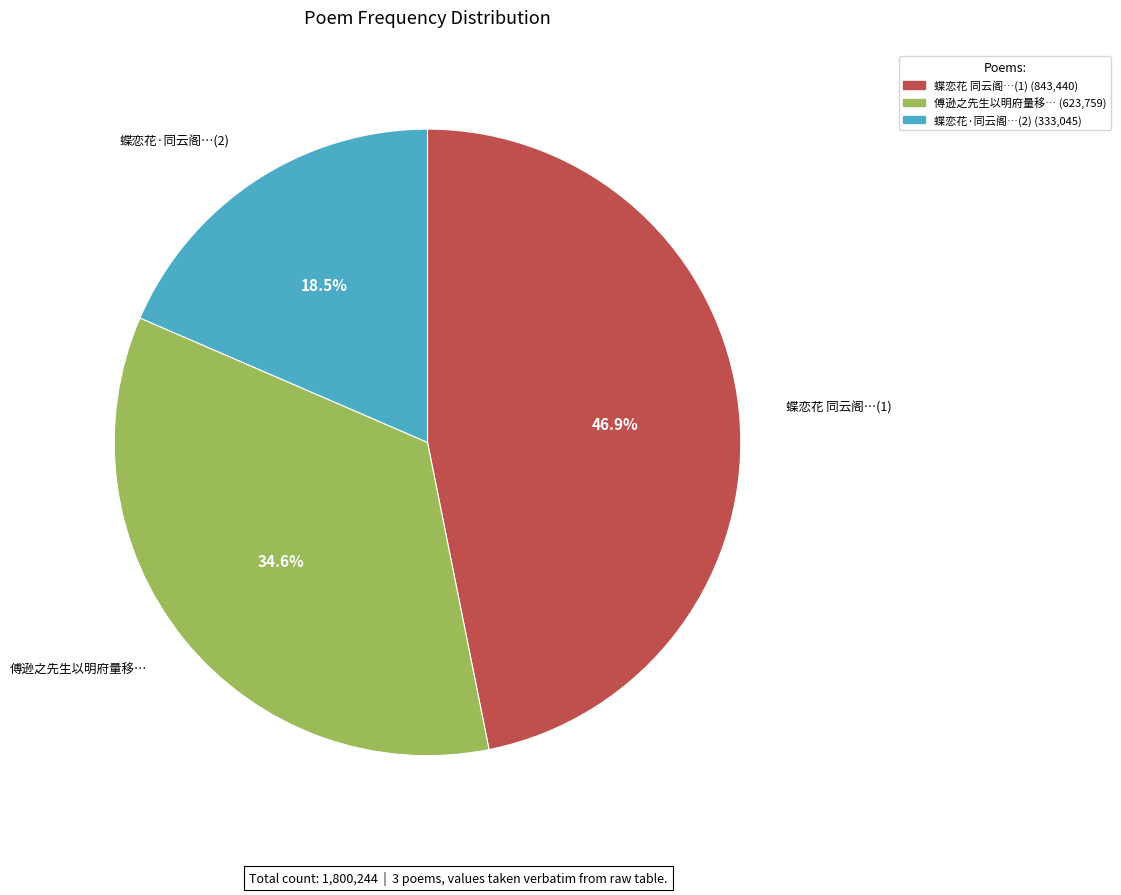

Is there a majority slice in this chart?

No